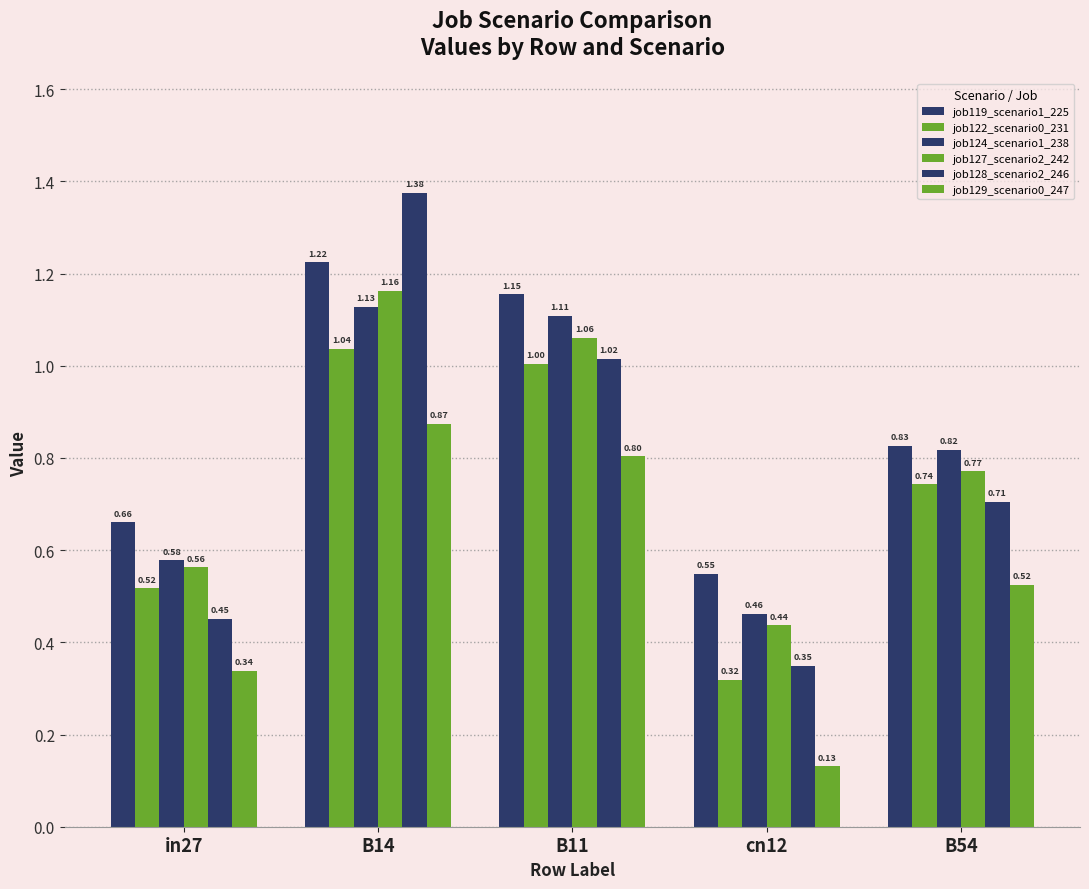

What is the minimum value for job127_scenario2_242?

0.4